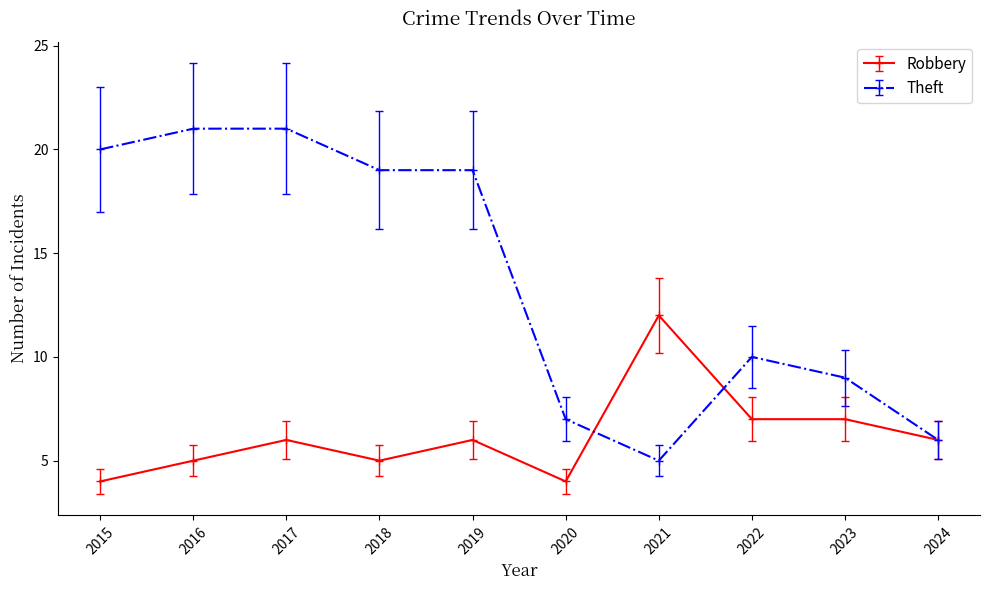

Reading right to left, extract all data points from this chart.

Robbery: 2024=6	2023=7	2022=7	2021=12	2020=4	2019=6	2018=5	2017=6	2016=5	2015=4
Theft: 2024=6	2023=9	2022=10	2021=5	2020=7	2019=19	2018=19	2017=21	2016=21	2015=20